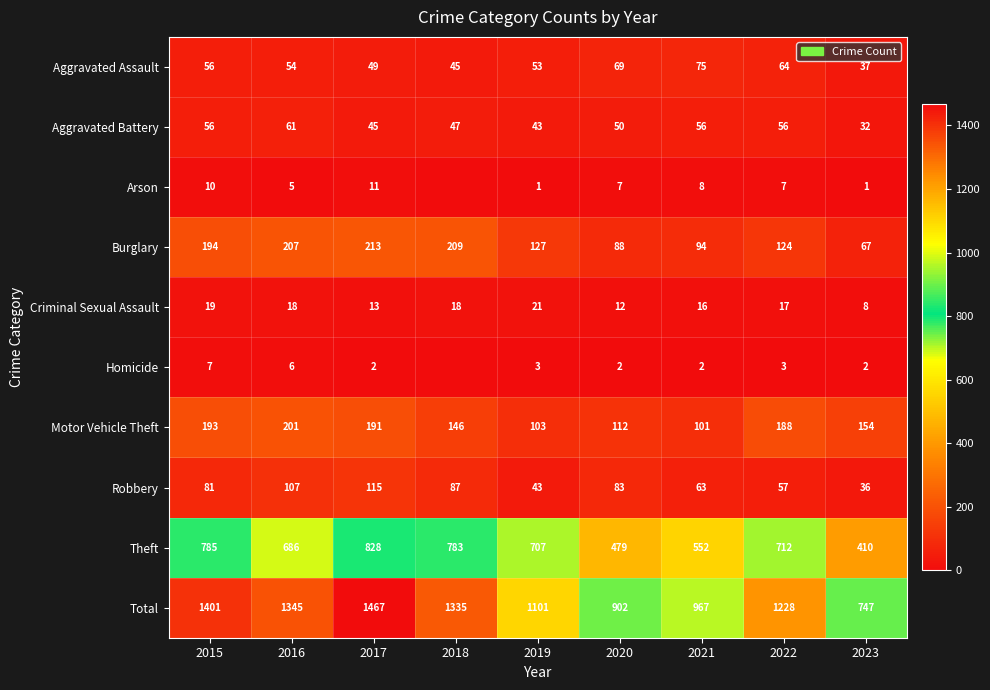

Which category has the highest value in the Motor Vehicle Theft series?

2016